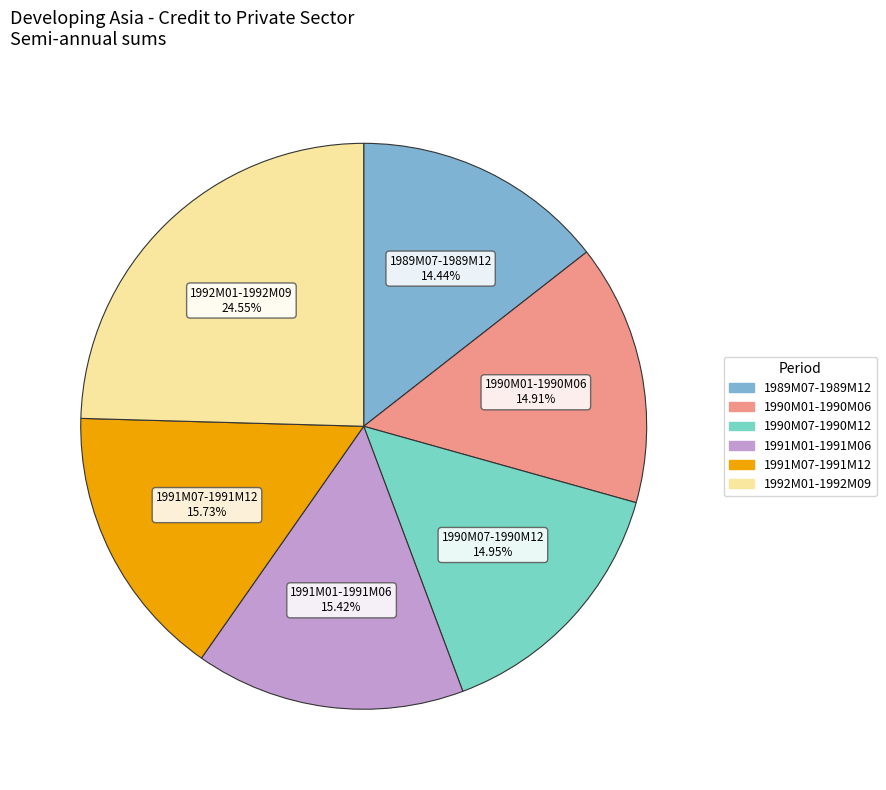

Is there a majority slice in this chart?

No